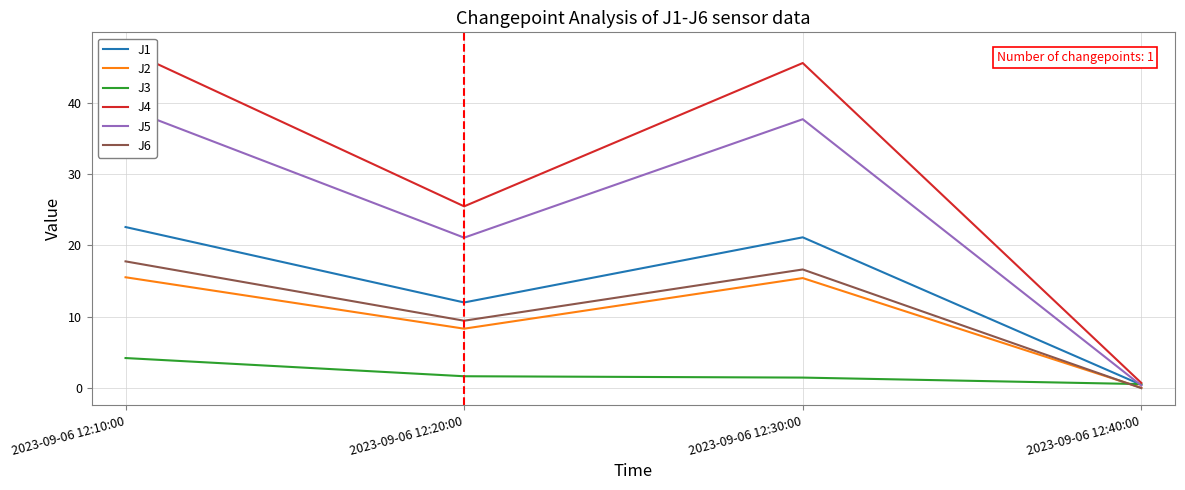

What is the total value across all series at 2023-09-06 12:20:00?

78.0